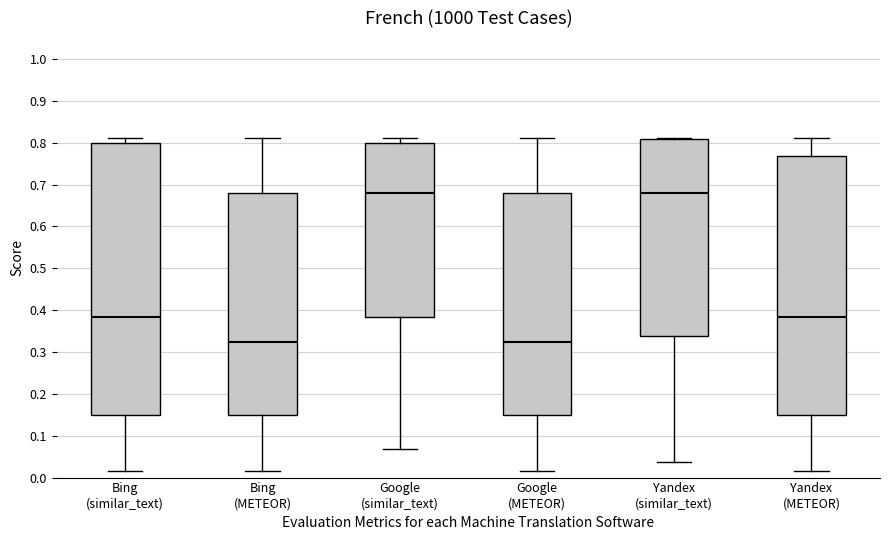

Which box is the tallest, from its lower edge to its upper edge?

Bing (similar_text)